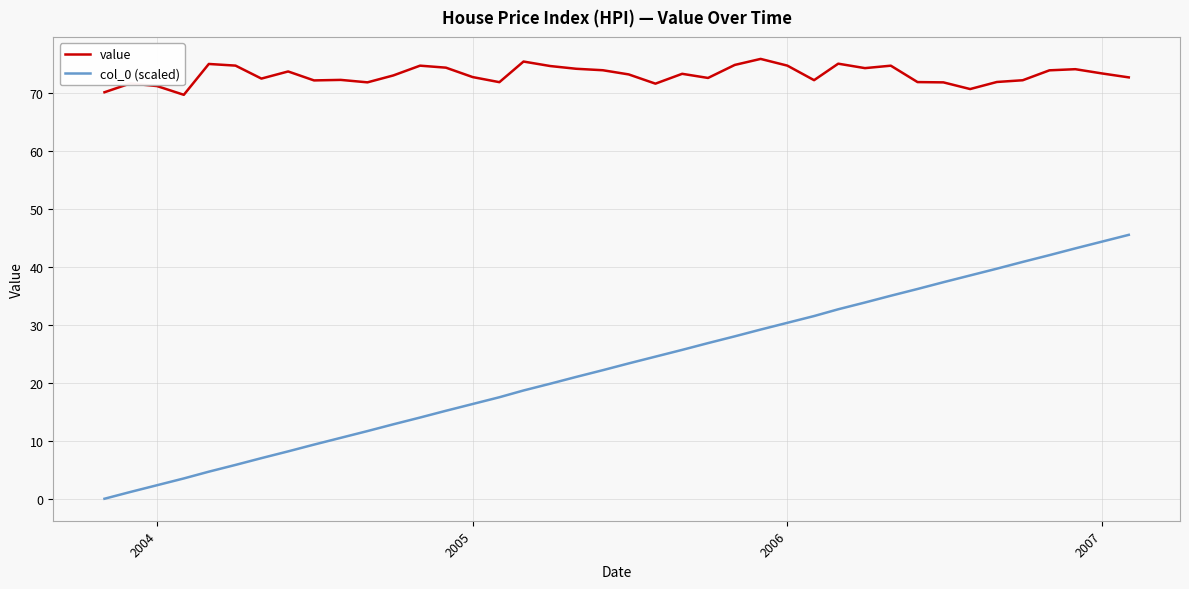

True or false: col_0 (scaled) and value cross at least once.

False